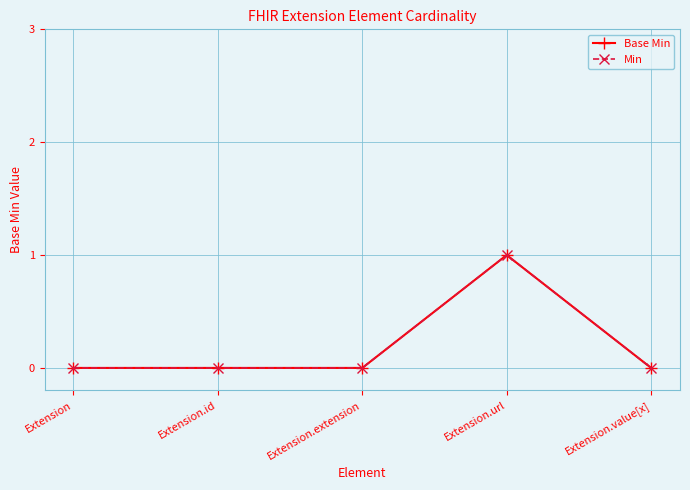

What is the sum of all Base Min values?

1